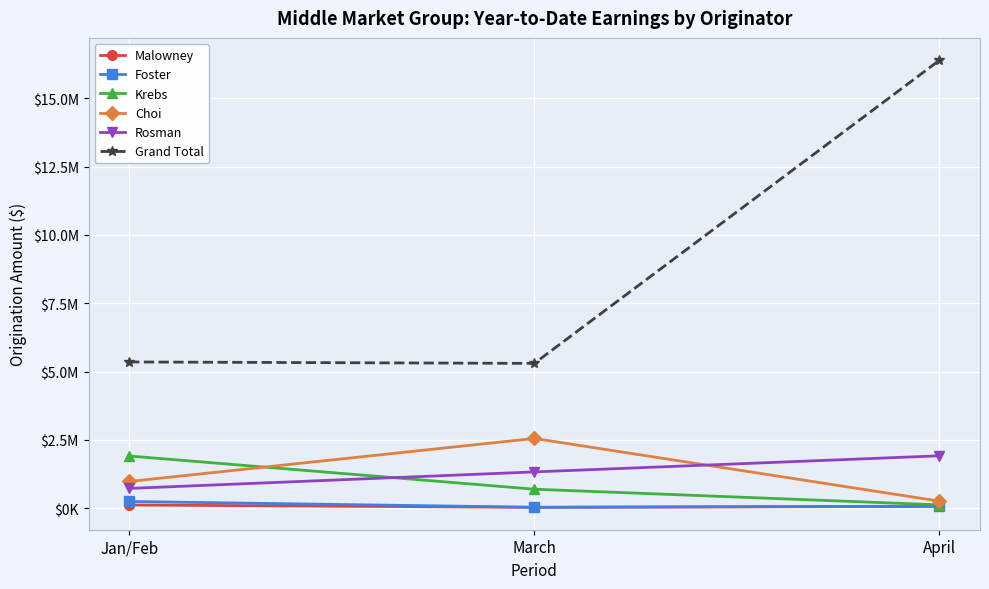

Reading right to left, list all the values displayed in this chart.

Malowney: 59544.0	24446.0	111846.0
Foster: 69000.0	28375.0	239630.4
Krebs: 116350.0	689620.0	1906485.0
Choi: 252000.0	2548771.1	972400.0
Rosman: 1912796.4	1322963.2	718342.8
Grand Total: 16400211.3	5297425.4	5350216.2